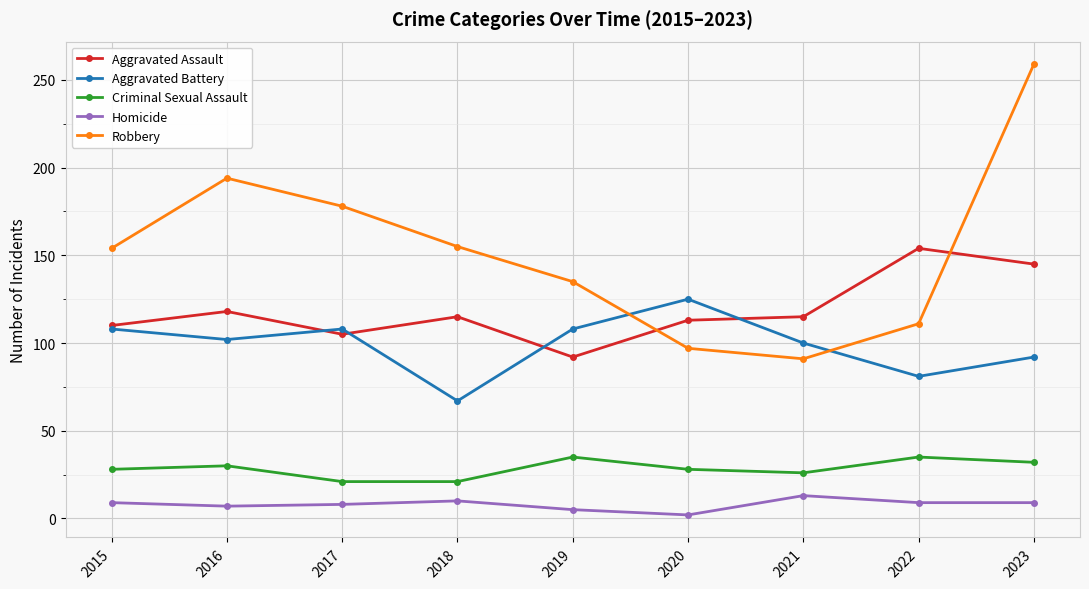

Which series has the largest total across all categories?

Robbery